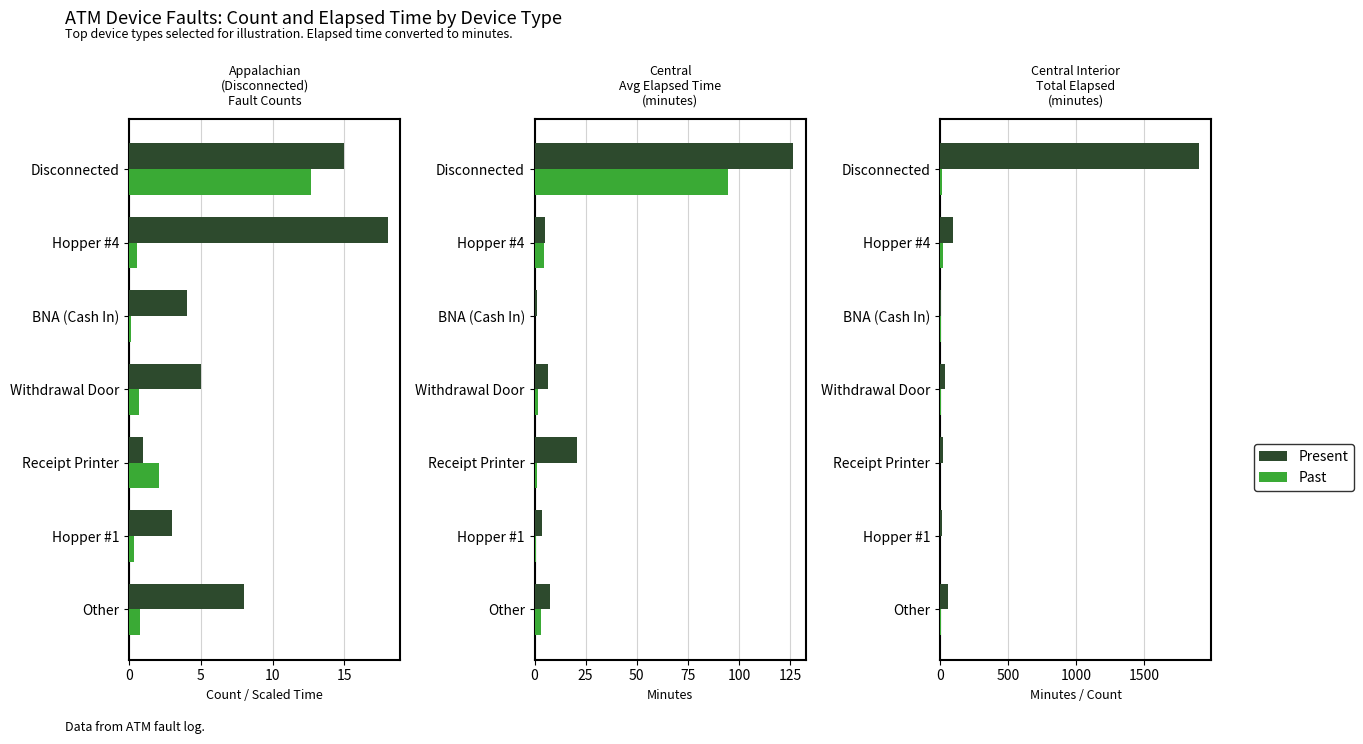

What is the spread (max minus min) of values at Withdrawal Door?

32.3